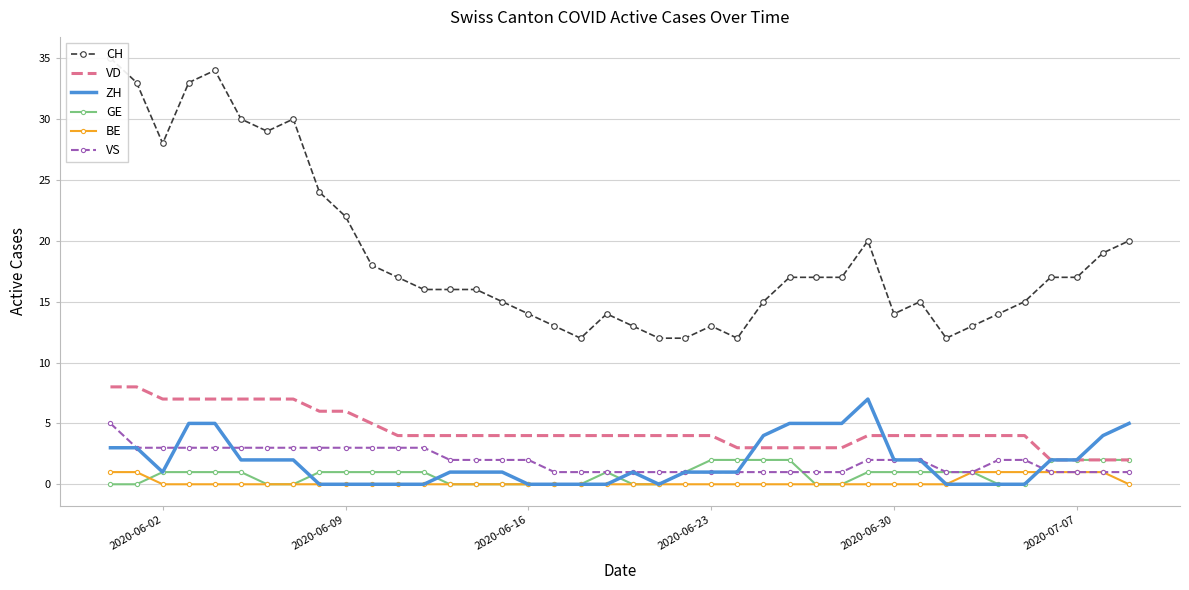

What is the value of the CH point at the 39th from the left?

19